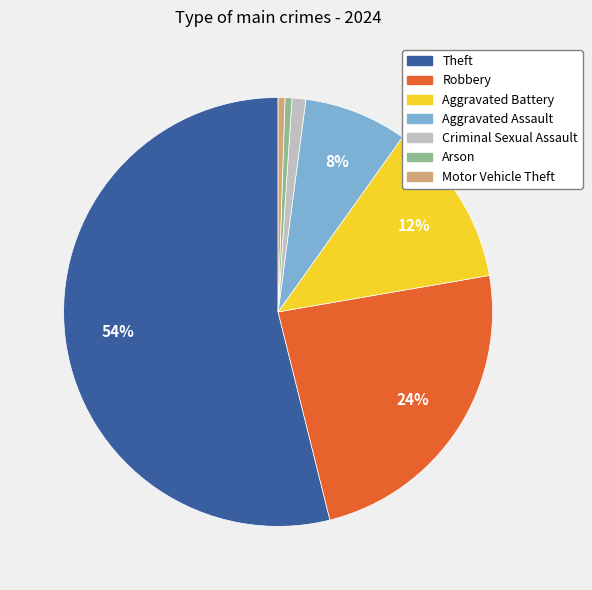

The Aggravated Battery slice represents 20% of the pie. True or false?

False